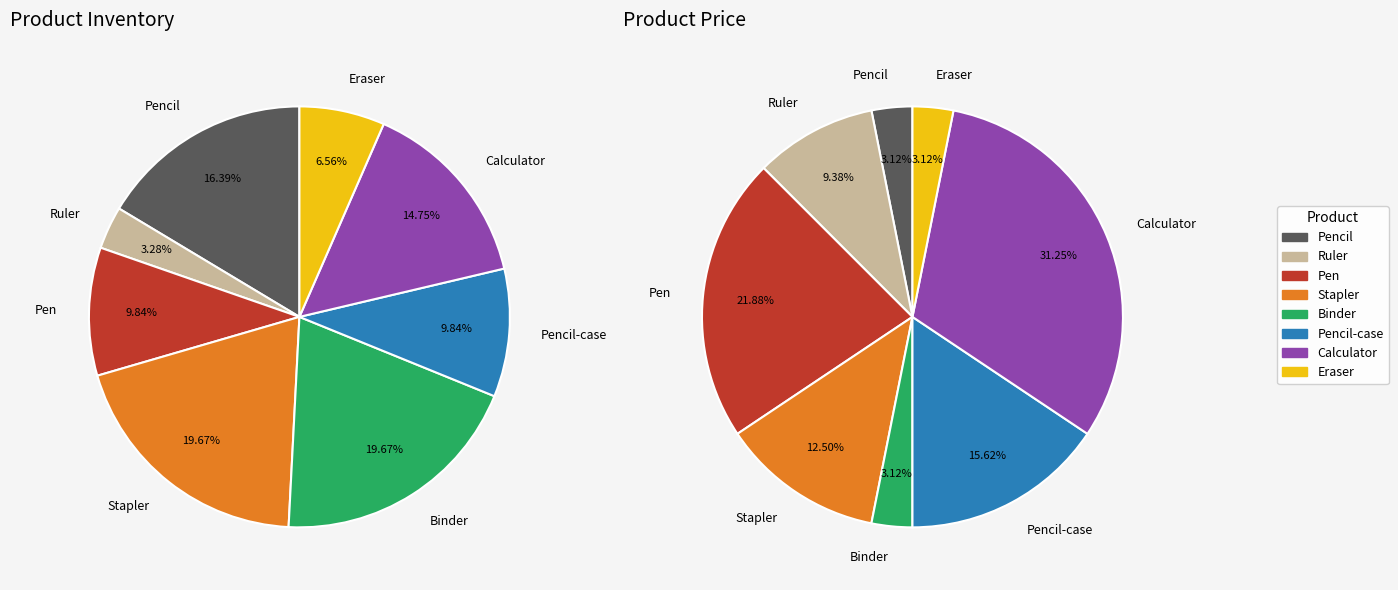

Is there any slice that represents more than half of the pie?

No